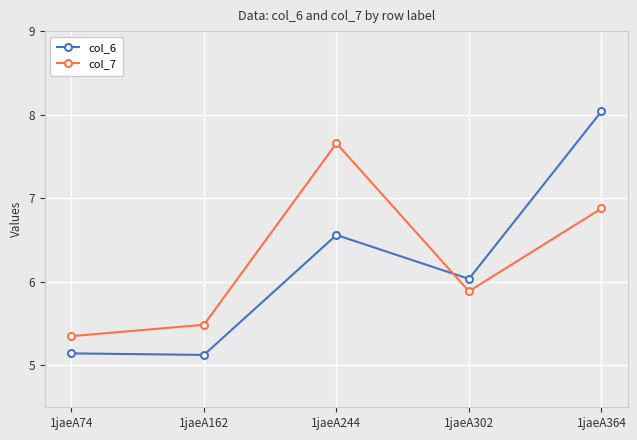

How many values in the col_6 series are below 6?

2